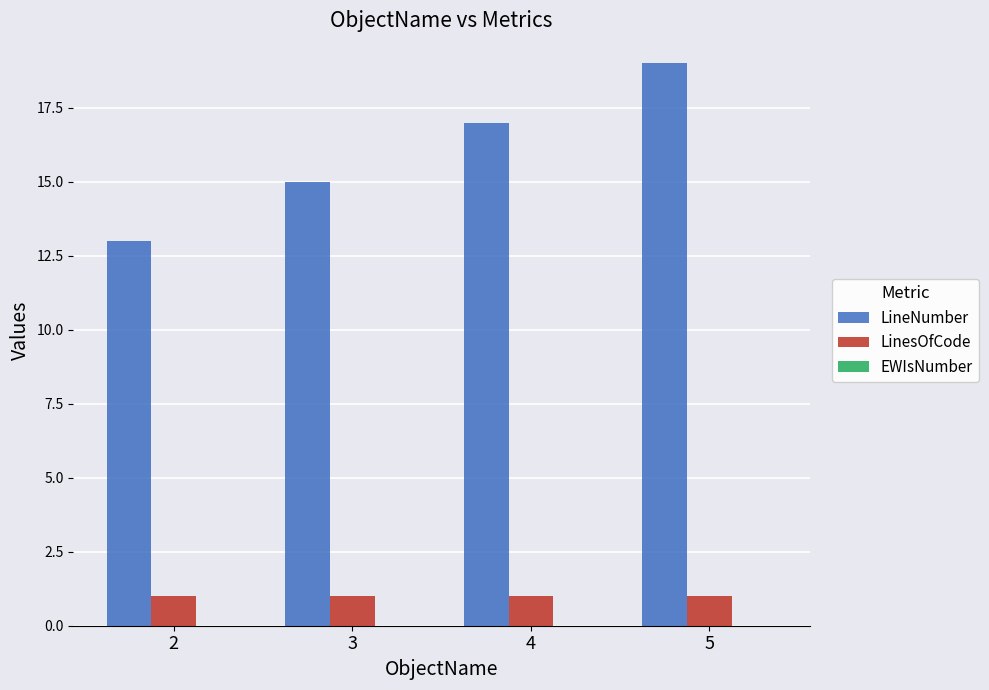

At which category is the sum across all series the highest?

5